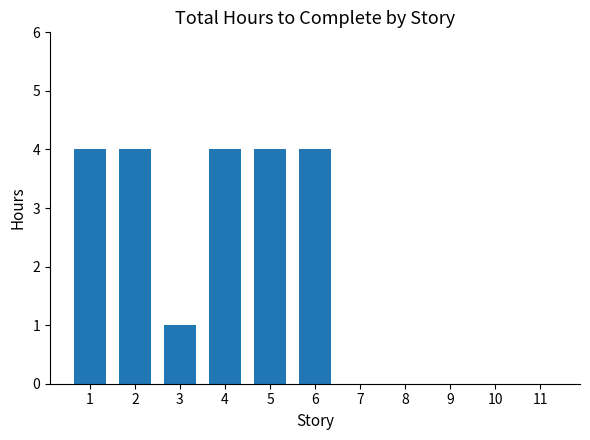

What is the change in value from 4 to 7?

-4